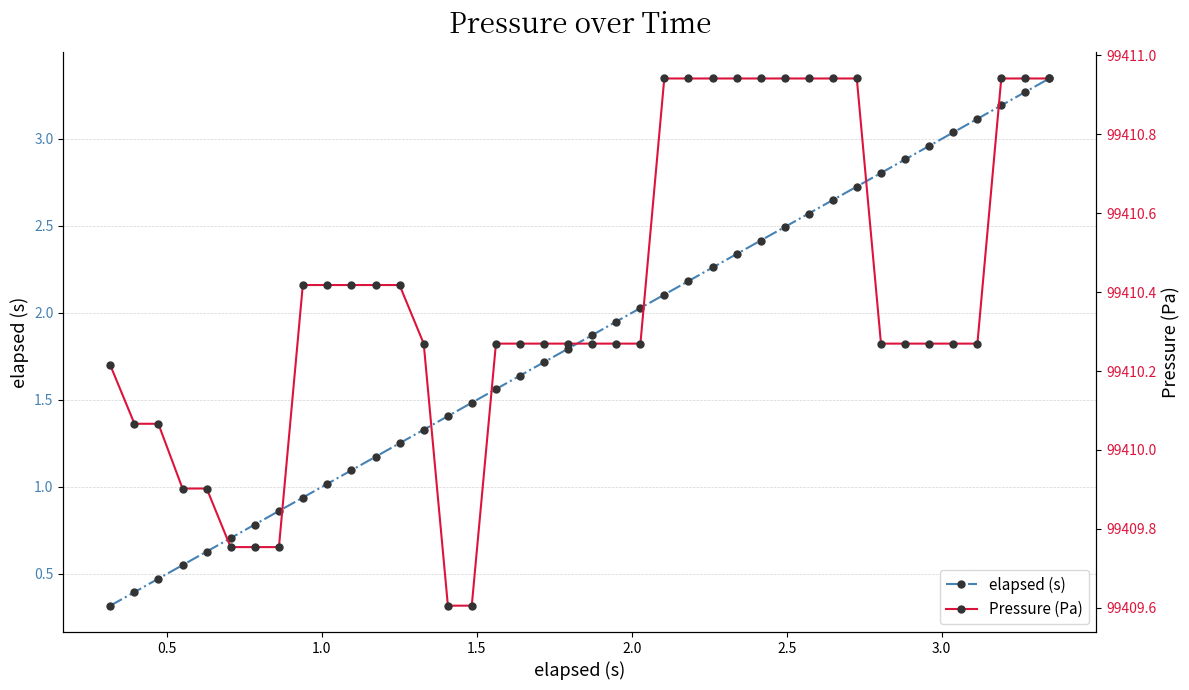

What are all the series names shown in the legend?

elapsed (s), Pressure (Pa)